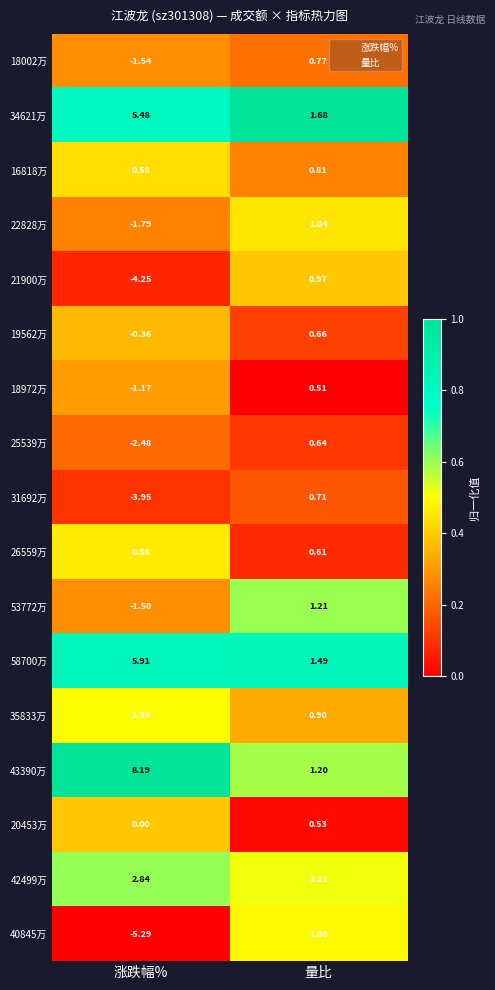

Rank the series by their maximum value, from highest to lowest.

43390万, 58700万, 34621万, 42499万, 35833万, 53772万, 40845万, 22828万, 21900万, 26559万, 16818万, 18002万, 31692万, 19562万, 25539万, 20453万, 18972万